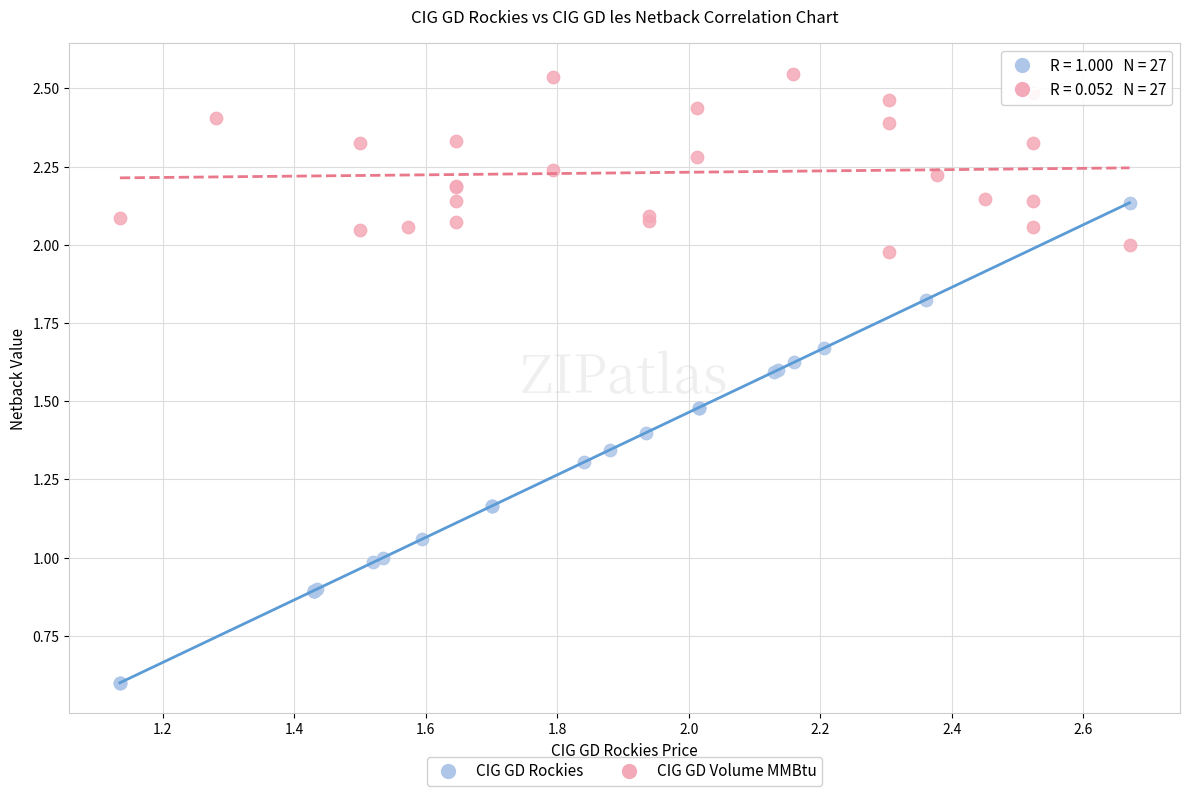

What are all the series names shown in the legend?

CIG GD Rockies, CIG GD Volume MMBtu